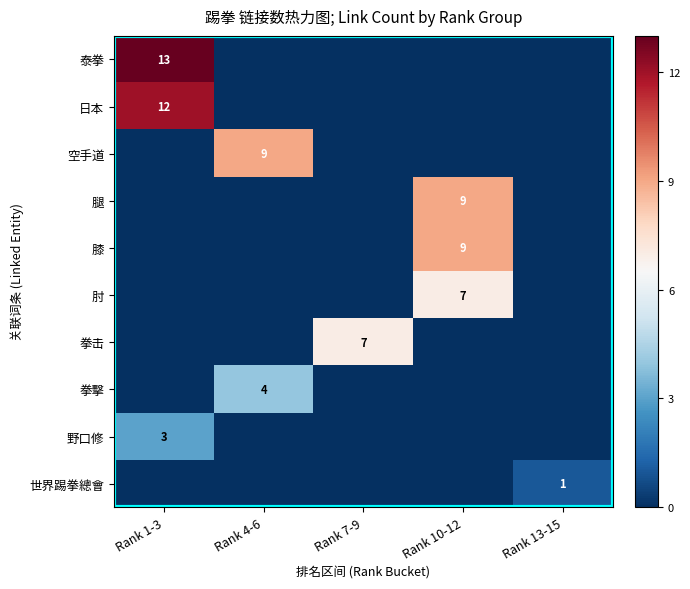

True or false: 野口修 has a value of 3 at Rank 1-3.

True